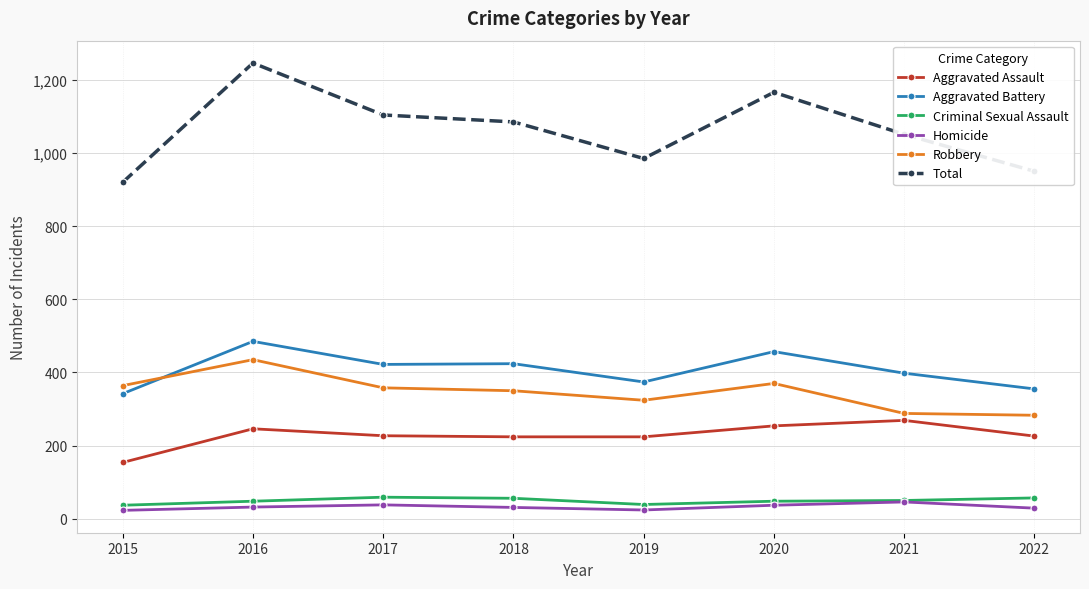

What is the difference between the second highest and minimum values in the Criminal Sexual Assault series?

20